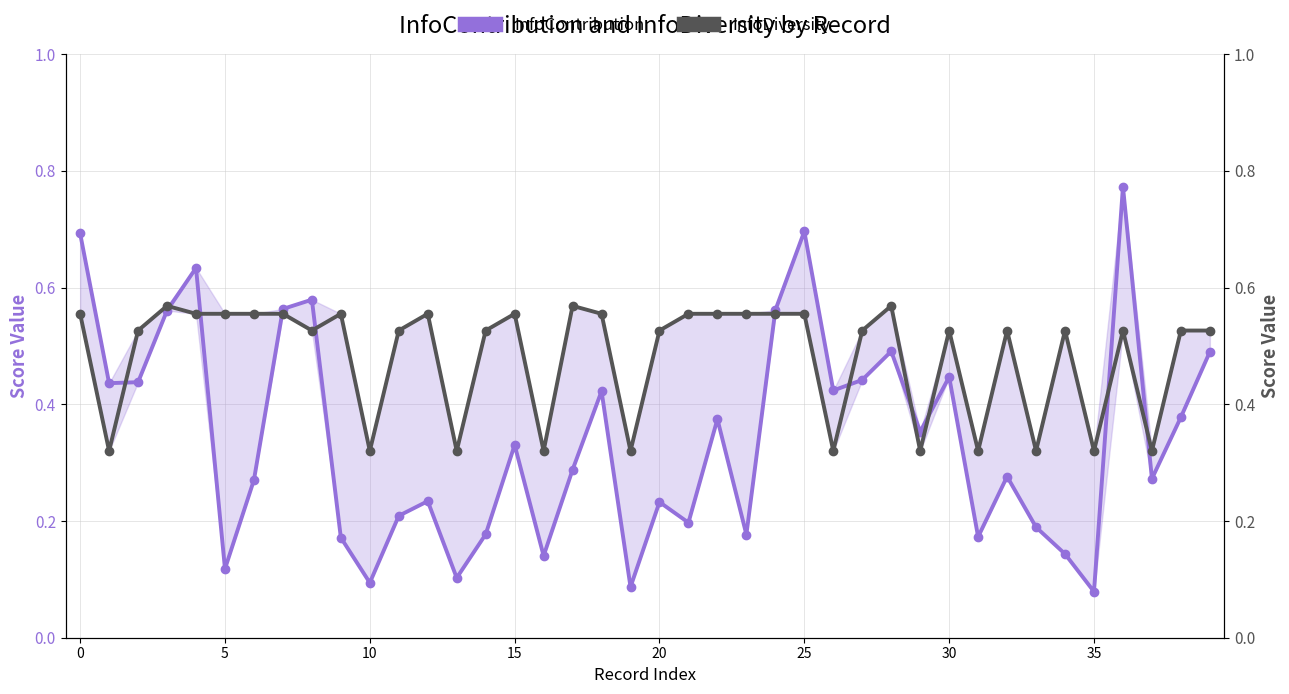

What is the difference between the maximum and minimum values in the InfoDiversity series?

0.2